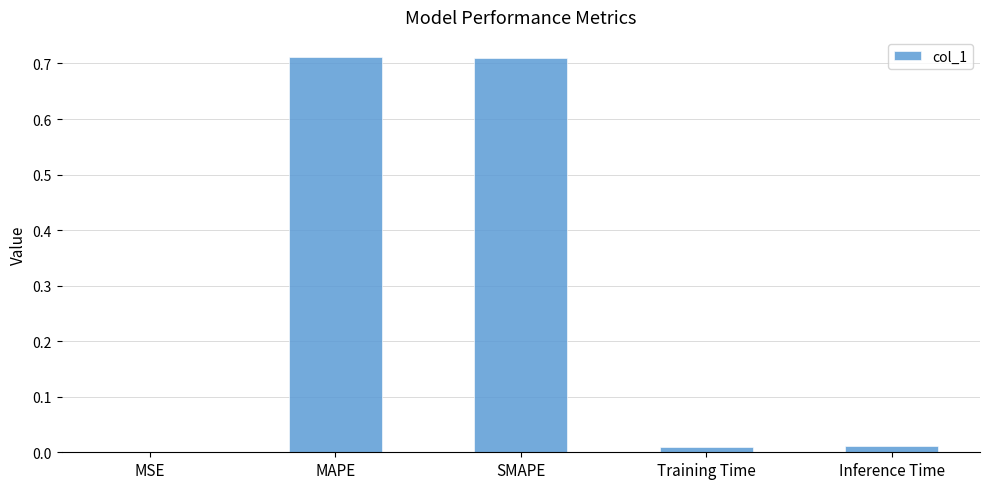

What is the sum of all values?

1.4